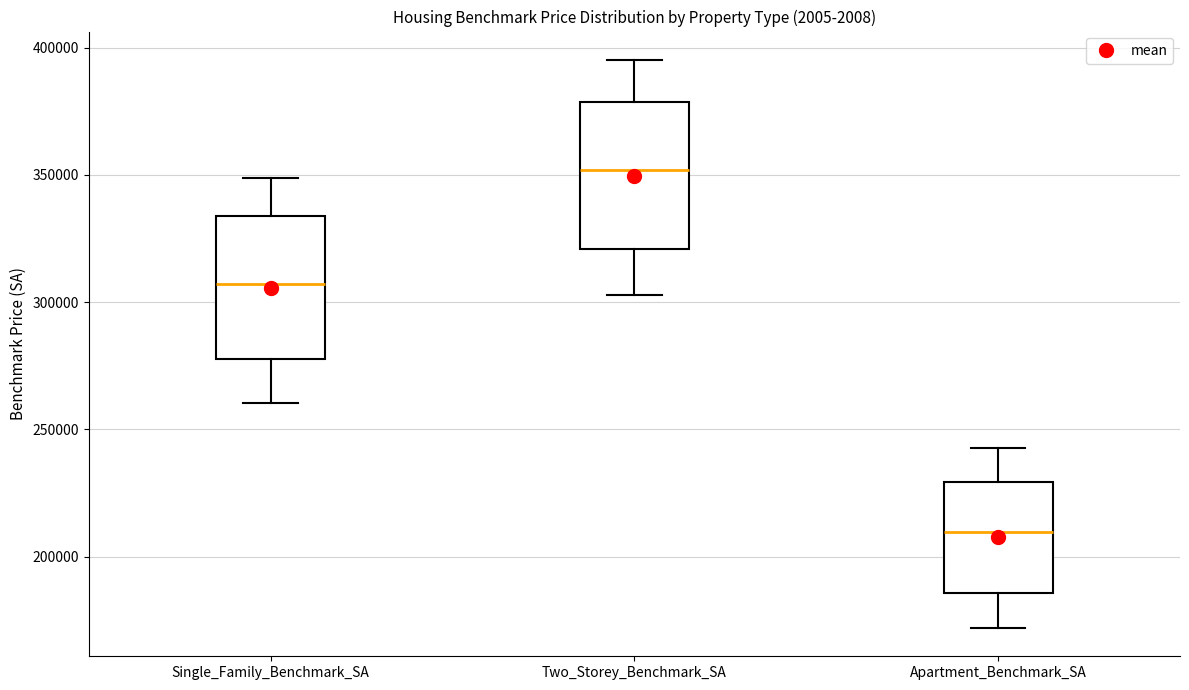

Reading left to right, read every box against the y-axis: the position of its median line, the range the box covers, and the ends of its whiskers. The values are not printed on the chart, so give them approximately, as read against the axis.

Single_Family_Benchmark_SA: median 305000, box 275000 to 335000, whiskers 260000 to 350000
Two_Storey_Benchmark_SA: median 350000, box 320000 to 380000, whiskers 305000 to 395000
Apartment_Benchmark_SA: median 210000, box 185000 to 230000, whiskers 170000 to 245000